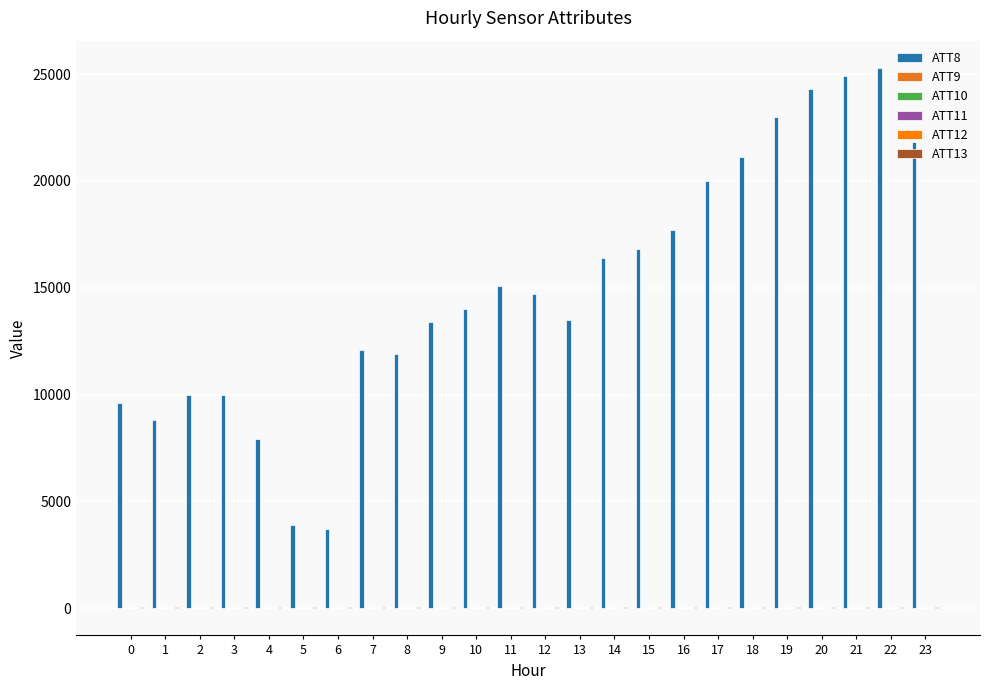

Which series has the largest total across all categories?

ATT8